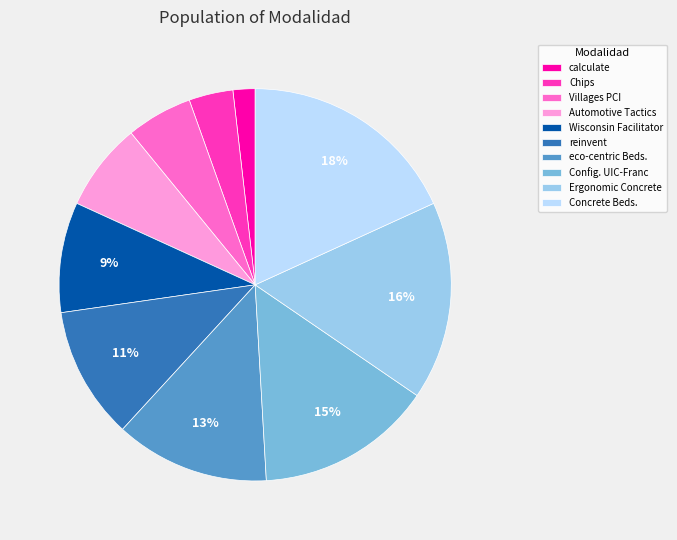

To the nearest percent, what is the difference between the largest and smallest slice percentages?

16%